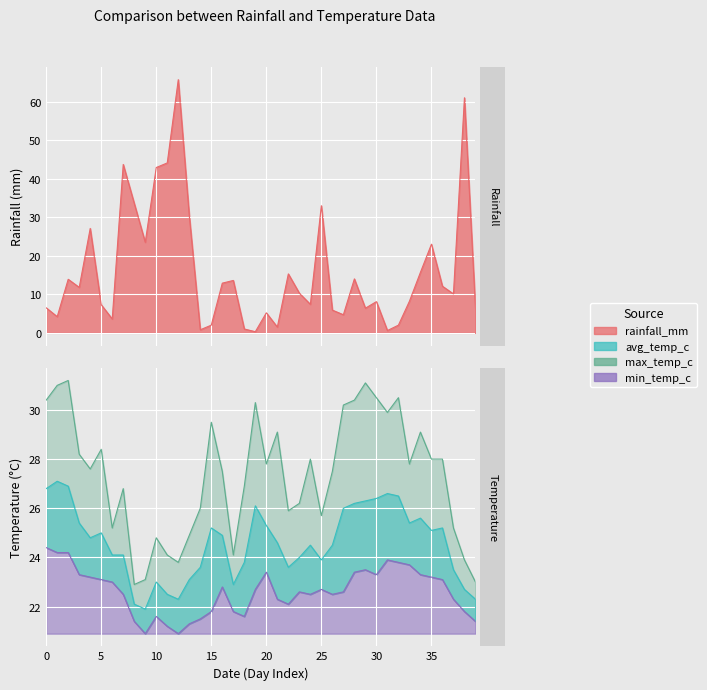

True or false: rainfall_mm and min_temp_c cross at least once.

True